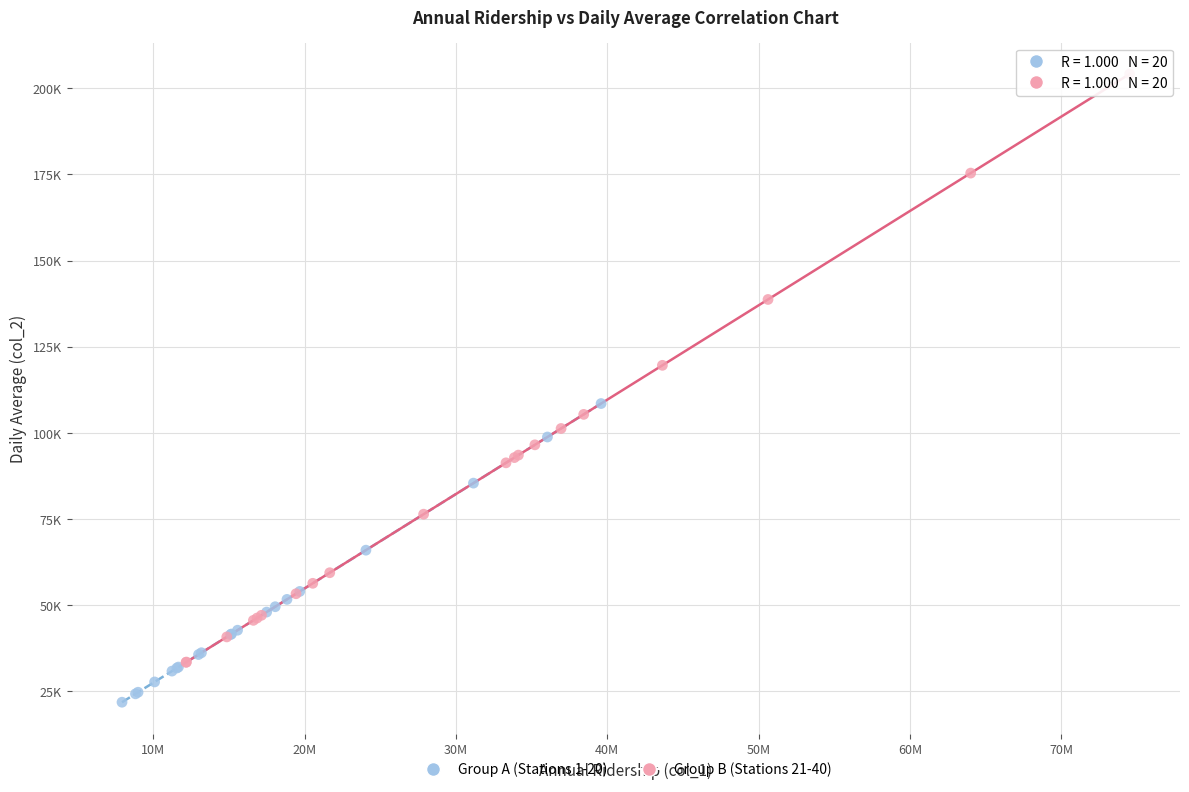

Which series has the widest spread of Y values?

Group B (Stations 21-40)